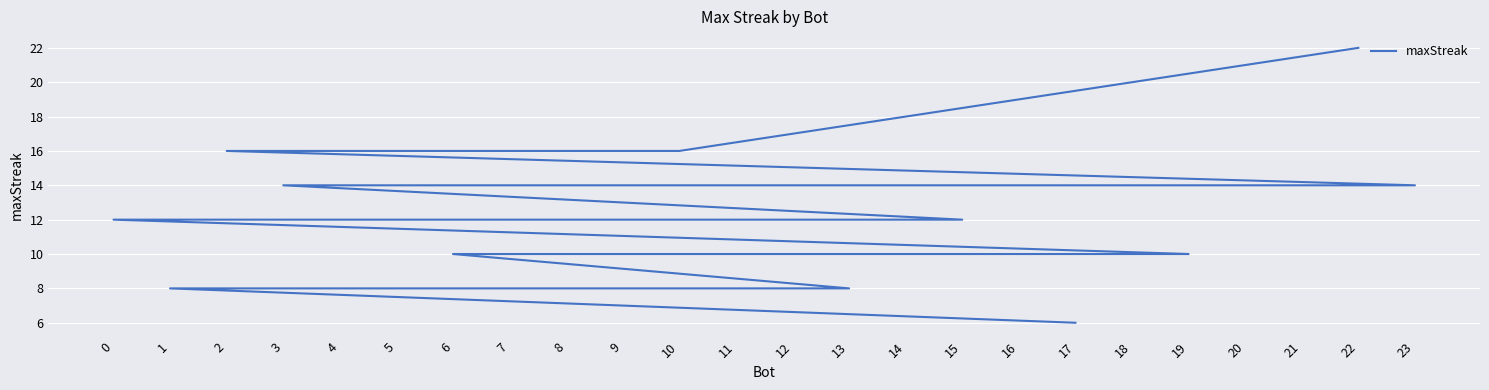

How many values exceed 14?

4